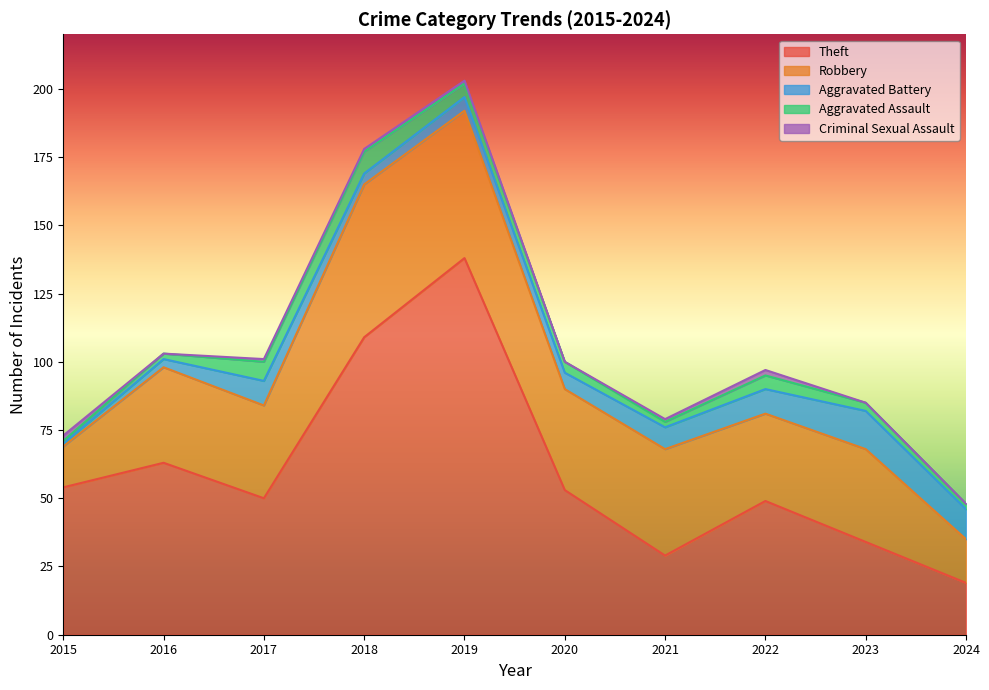

After their last crossing, which series has the higher values: Theft or Robbery?

Theft